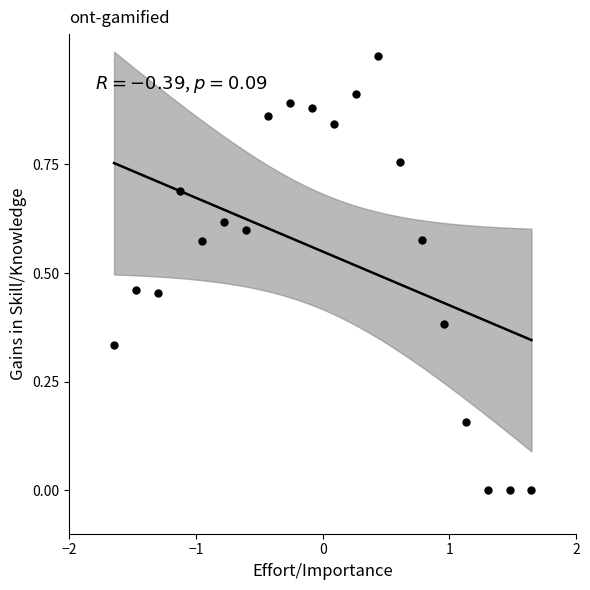

What is the range of X values (max minus min)?

3.3